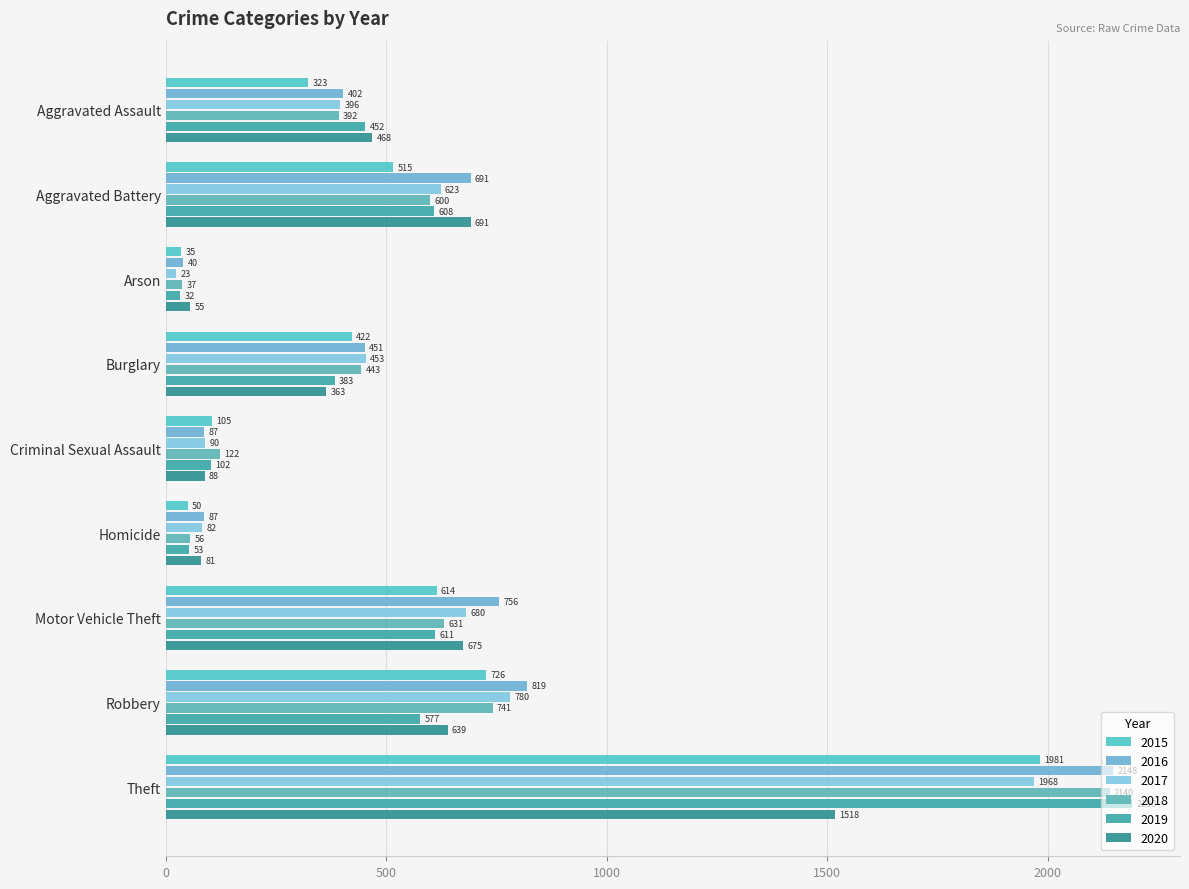

How many values in the 2020 series are below 468?

4